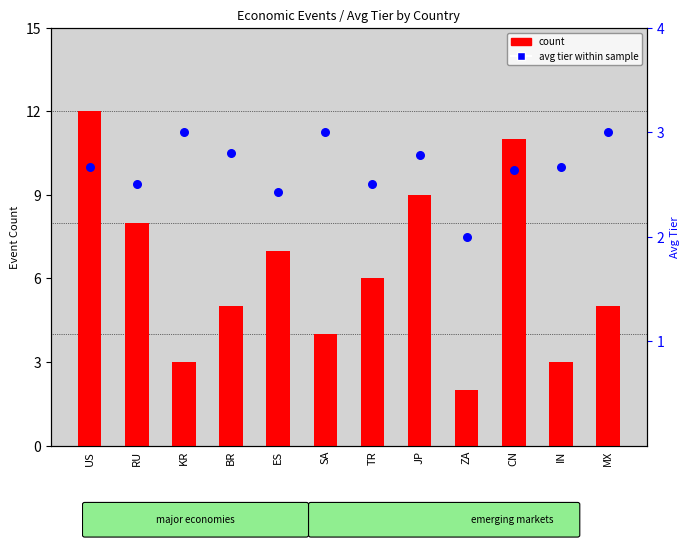

Is the value of avg tier at ES greater than the value of count at KR?

No